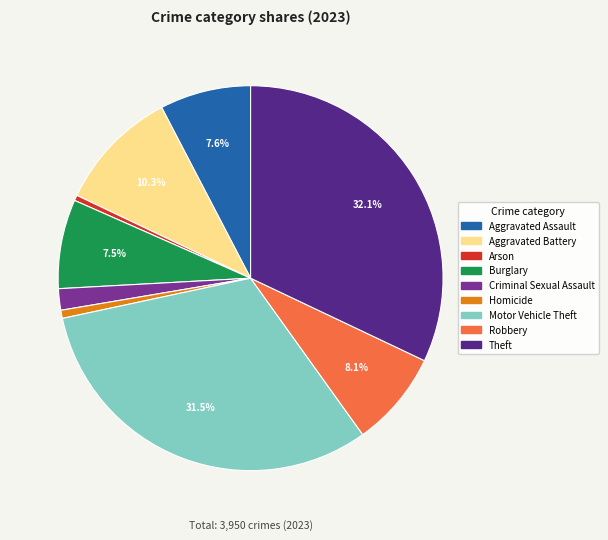

Count the number of slices in the pie.

9